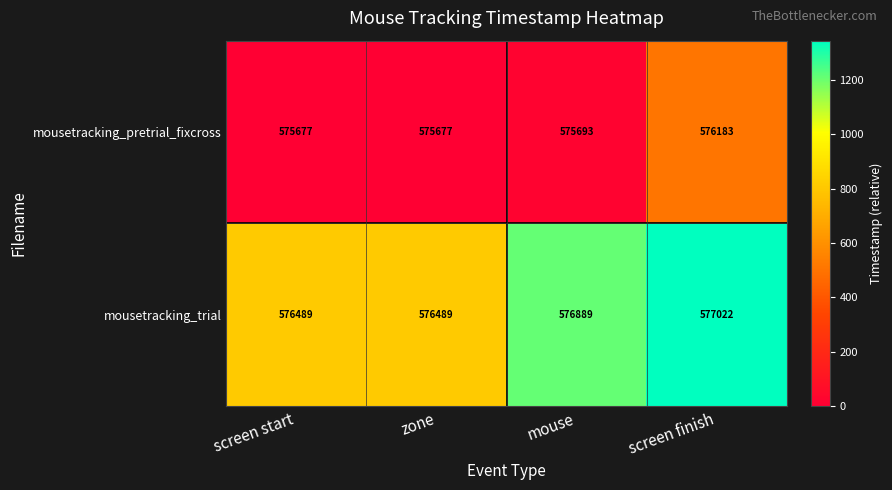

Between screen start and screen finish, which series saw the biggest shift?

mousetracking_trial